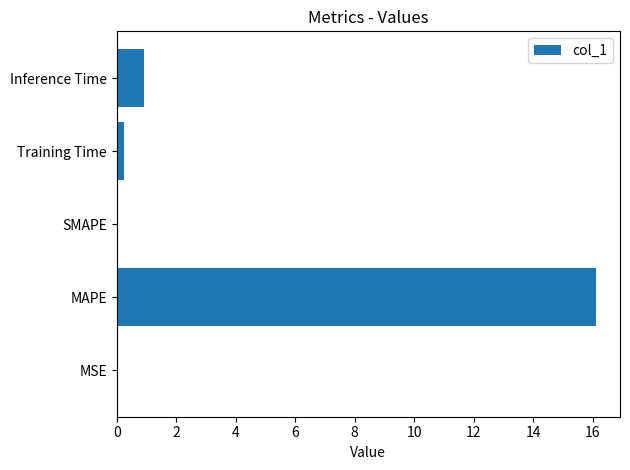

What is the sum of all values?

17.3